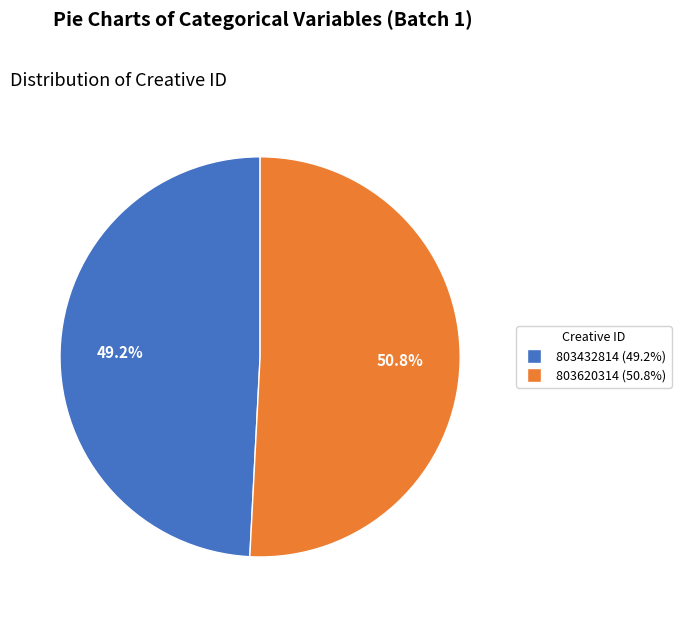

What percentage is the 803620314 slice, to the nearest percent?

51%